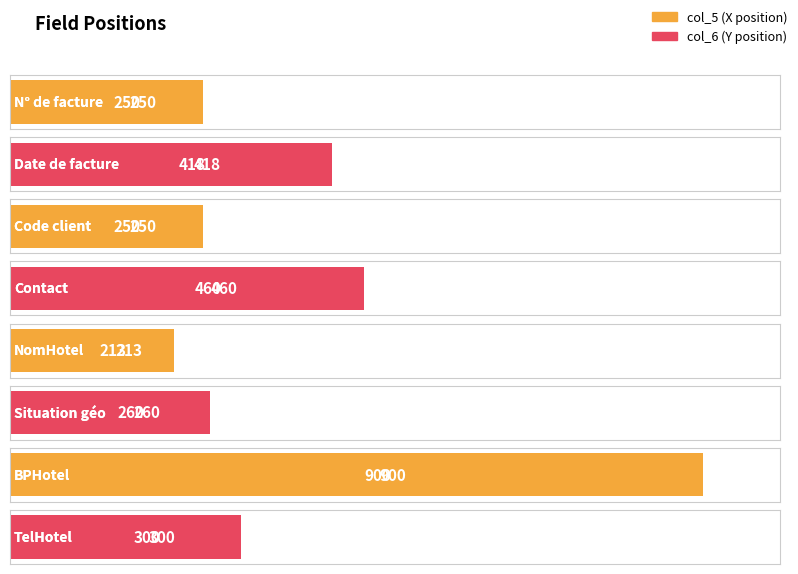

At Situation géo, list the series in order from smallest to largest.

col_6, col_5